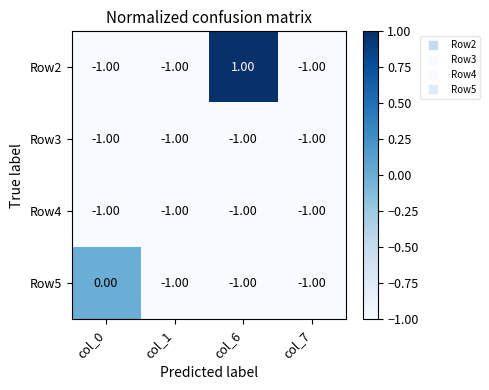

Which series has the largest range (max minus min)?

Row2